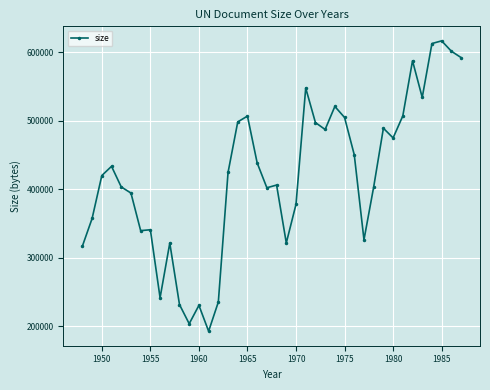

True or false: there are more than 1 points higher than both neighbors.

True